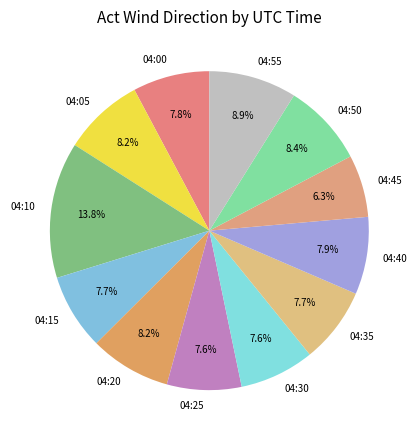

Between 04:25 and 04:05, which is larger?

04:05